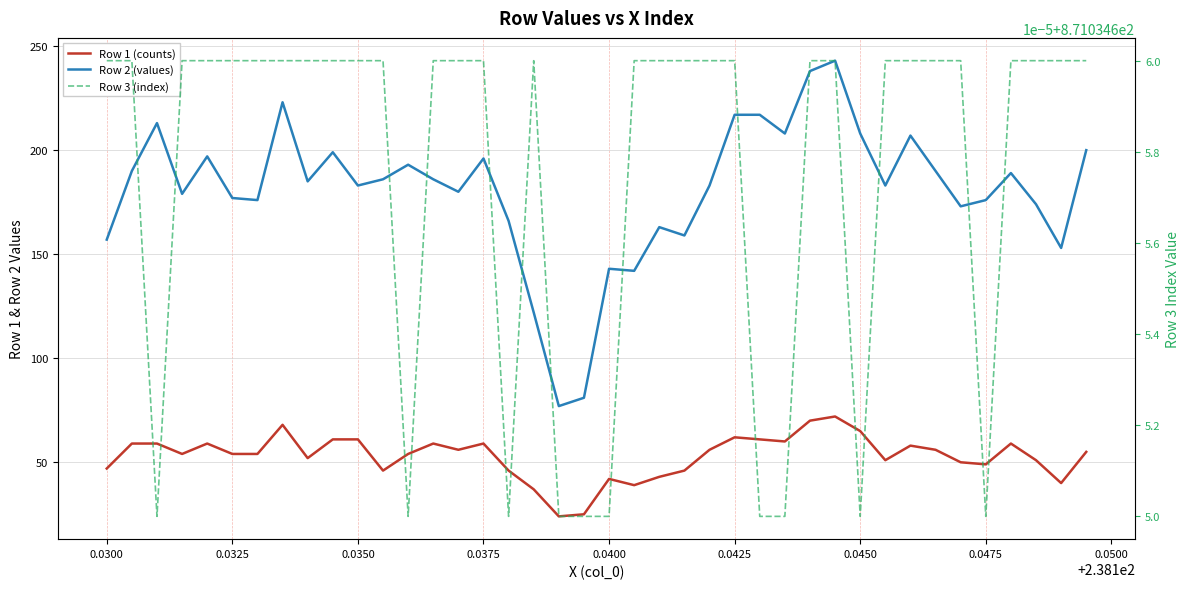

Count the Row 3 (index) values in the range 871 to 872.

40